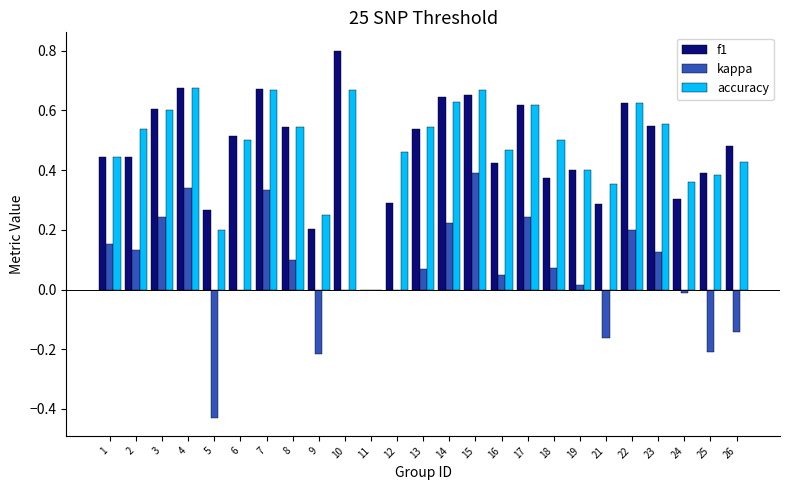

At which label is f1 closest to 0?

11